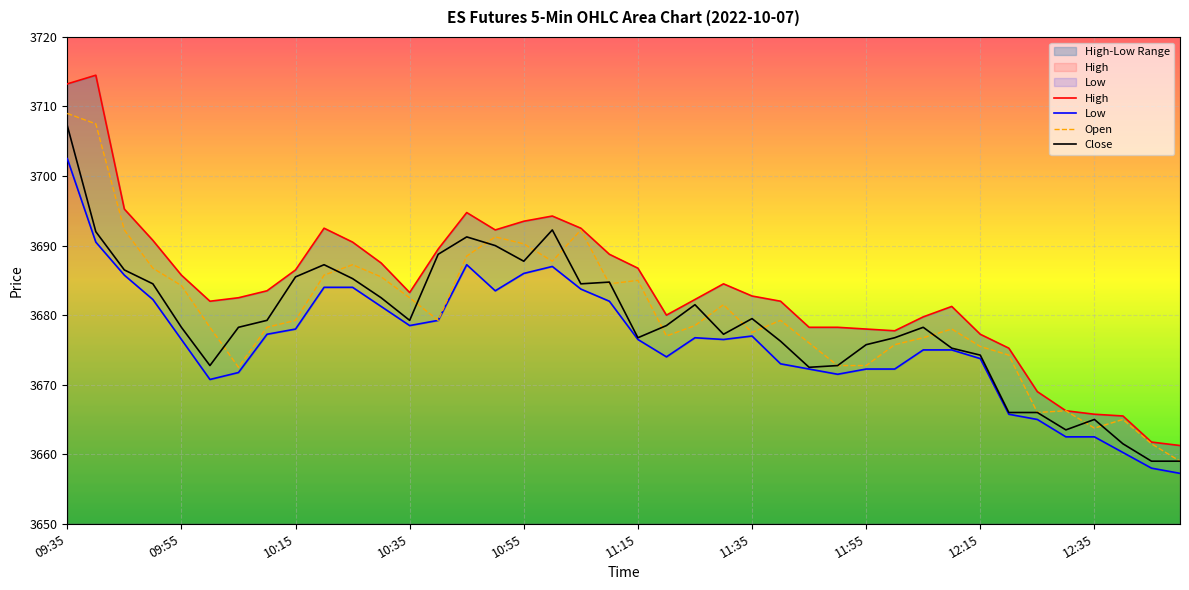

What is the difference between the second highest and second lowest values in the Close series?

33.2